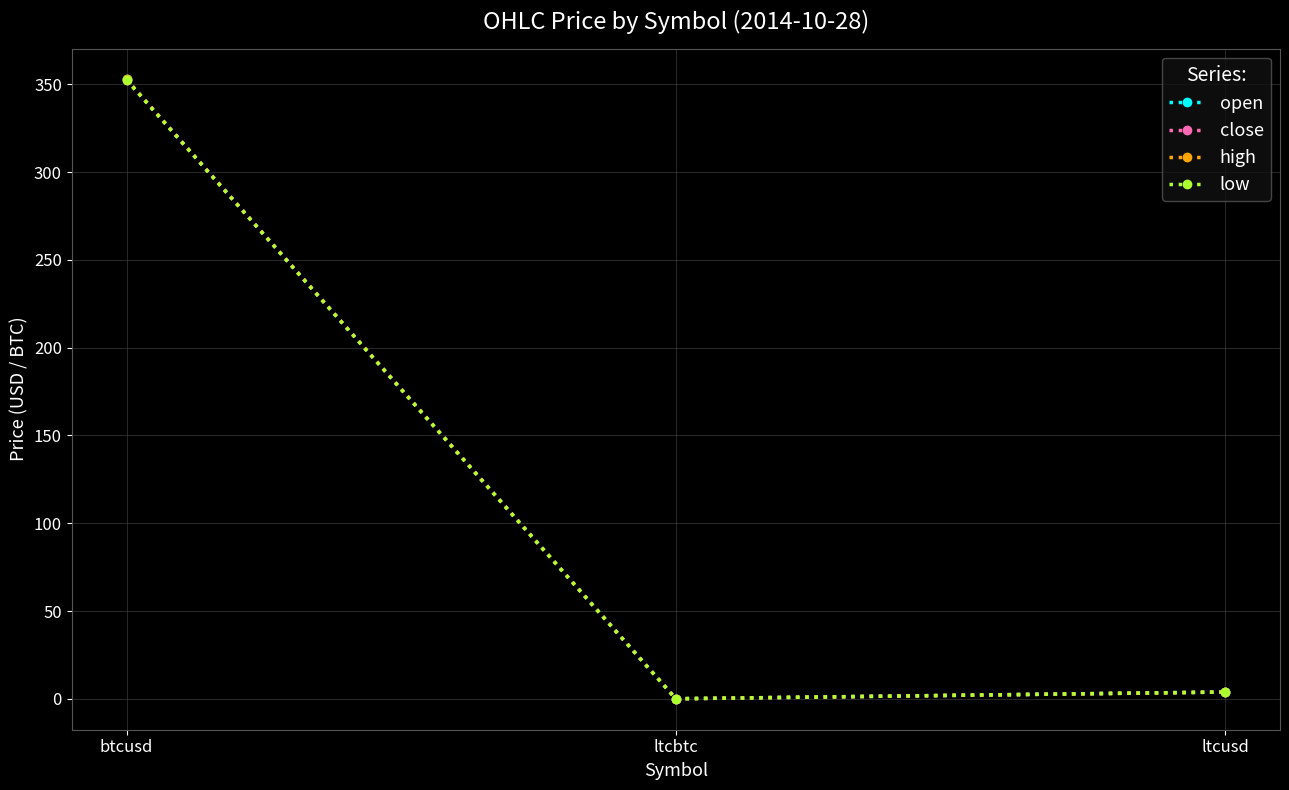

Does the chart have visible grid lines?

Yes